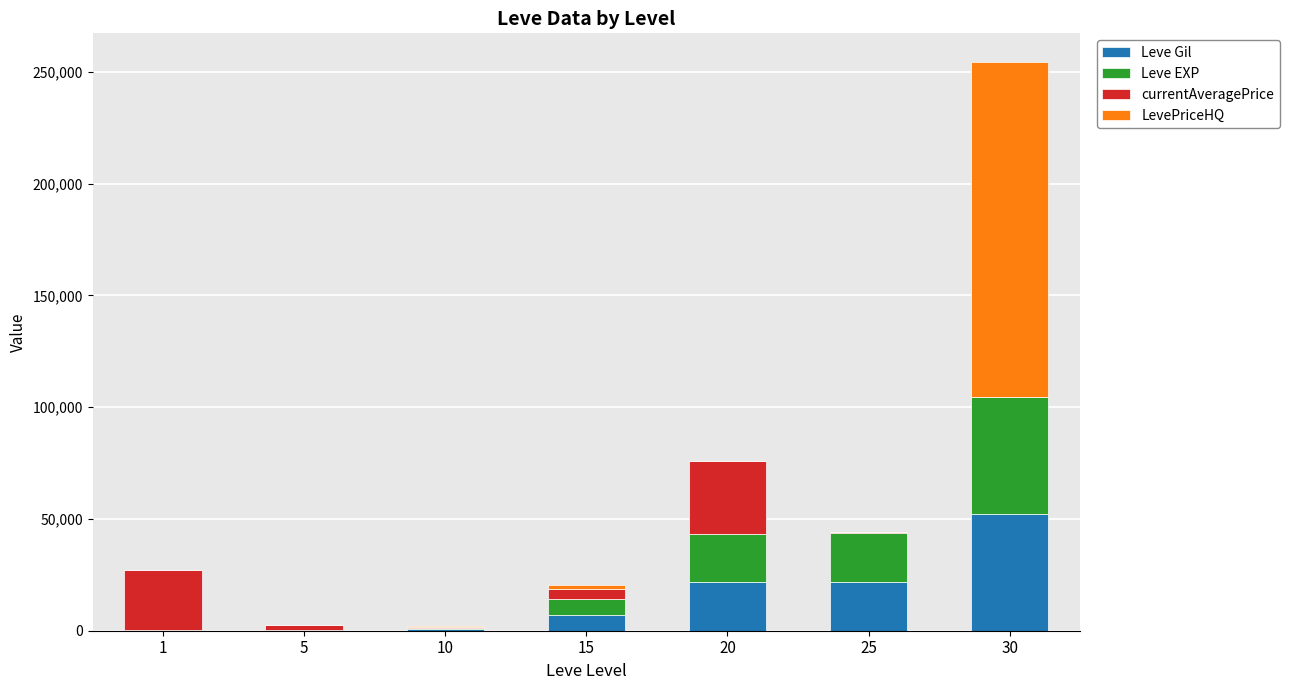

The value of Leve Gil at 15 is 7170. True or false?

True